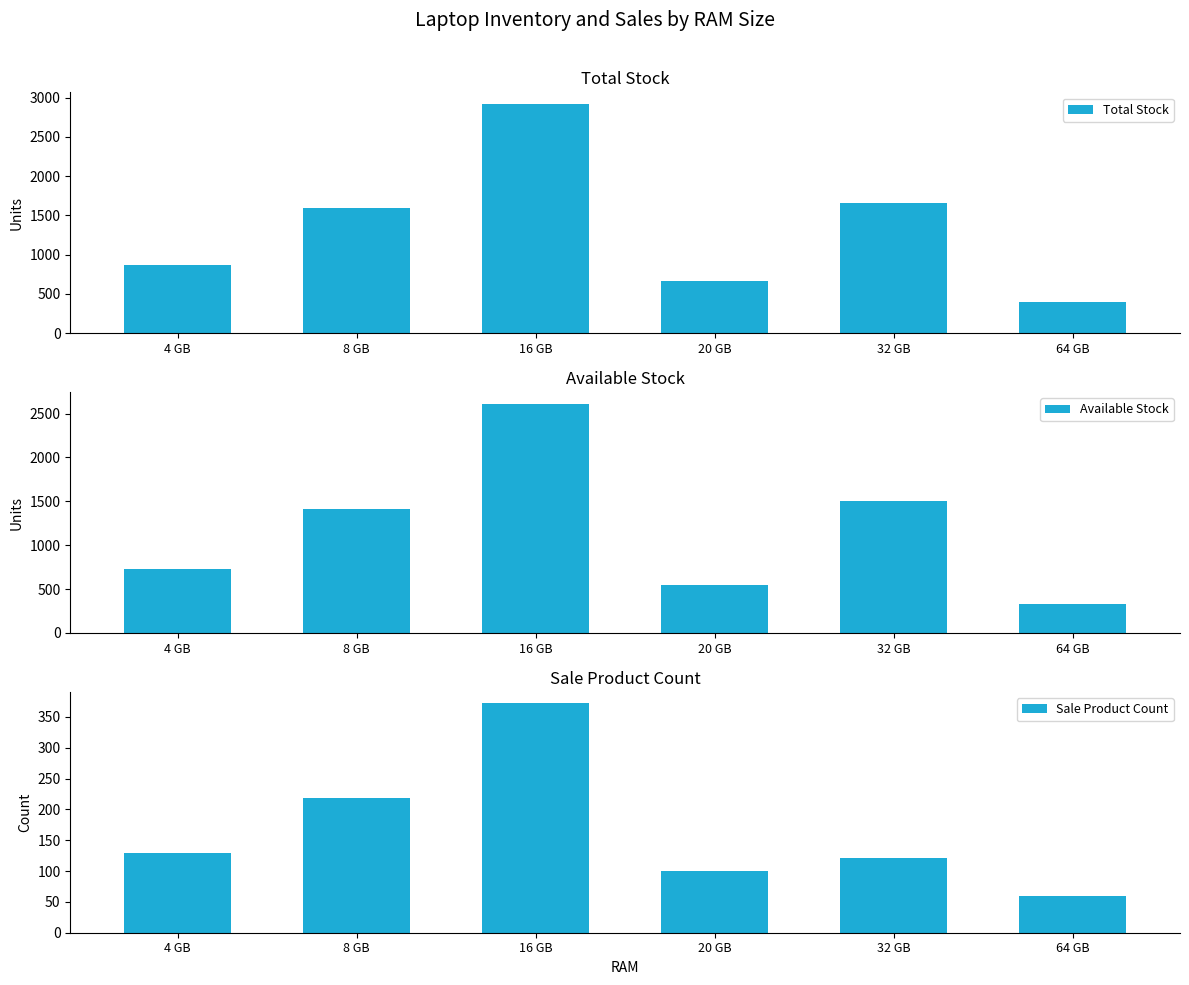

What value does the Available Stock series have at 8 GB, to the nearest 50?

1400